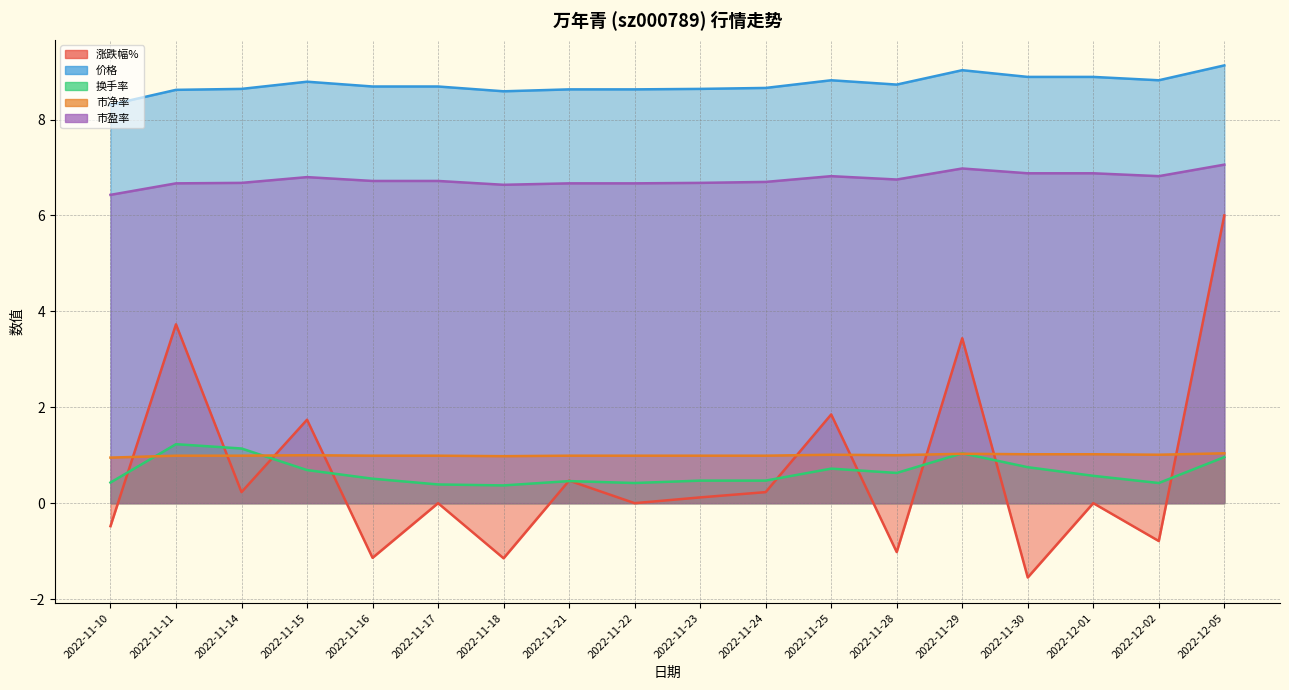

What is the difference between the 市盈率 values at 2022-11-25 and 2022-11-10?

0.4